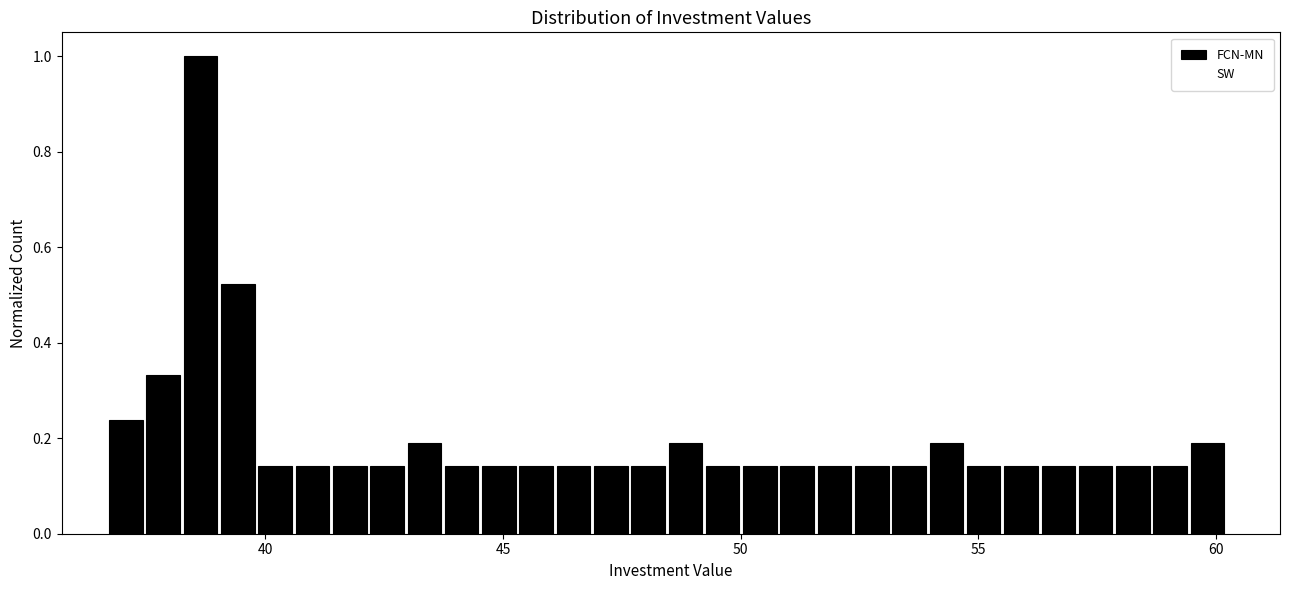

Around what value on the x-axis is the tallest bar? Give the approximate position of its centre, as read against the axis.

38.5